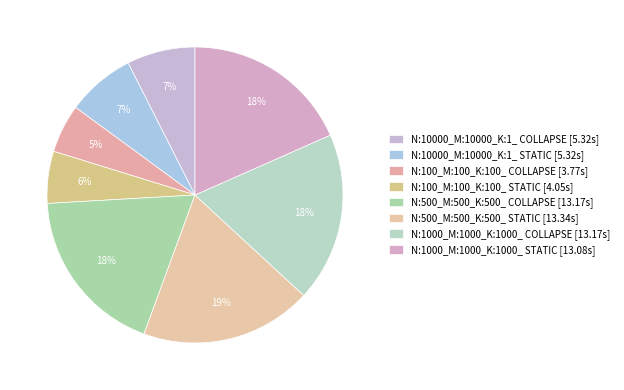

Count the number of slices in the pie.

8